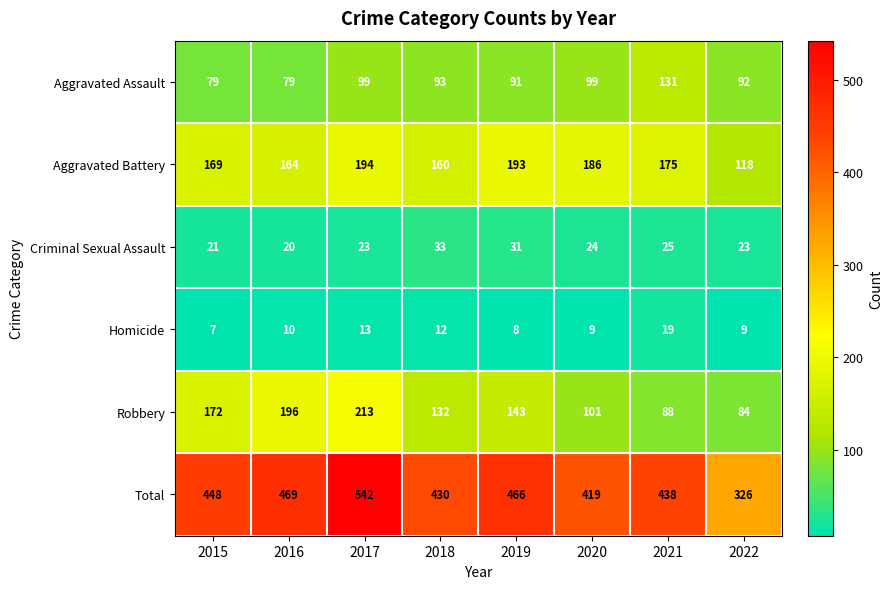

How many series are shown in this chart?

6